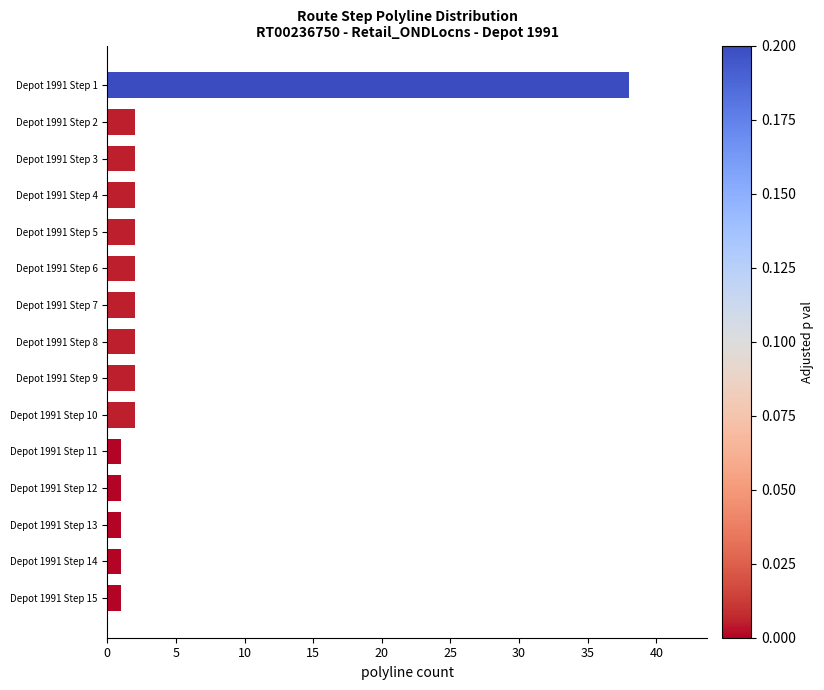

Which category has the highest value across all series?

Depot 1991 Step 1